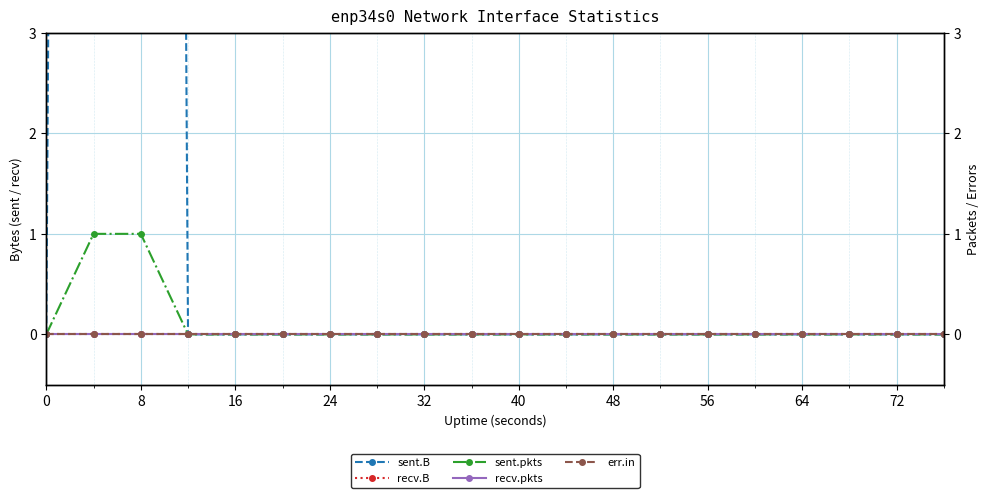

Reading left to right, list all the values displayed in this chart.

sent.B: 0	74	74	0	0	0	0	0	0	0	0	0	0	0	0	0	0	0	0	0
recv.B: 0	0	0	0	0	0	0	0	0	0	0	0	0	0	0	0	0	0	0	0
sent.pkts: 0	1	1	0	0	0	0	0	0	0	0	0	0	0	0	0	0	0	0	0
recv.pkts: 0	0	0	0	0	0	0	0	0	0	0	0	0	0	0	0	0	0	0	0
err.in: 0	0	0	0	0	0	0	0	0	0	0	0	0	0	0	0	0	0	0	0